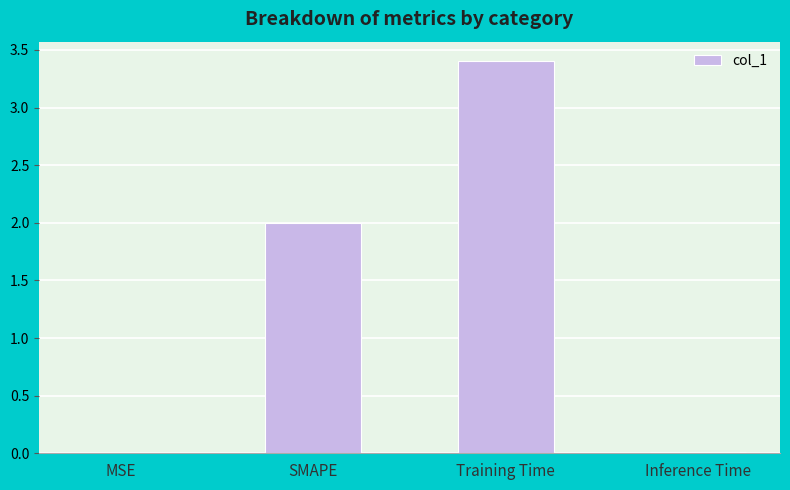

What is the approximate value at SMAPE?

2.0